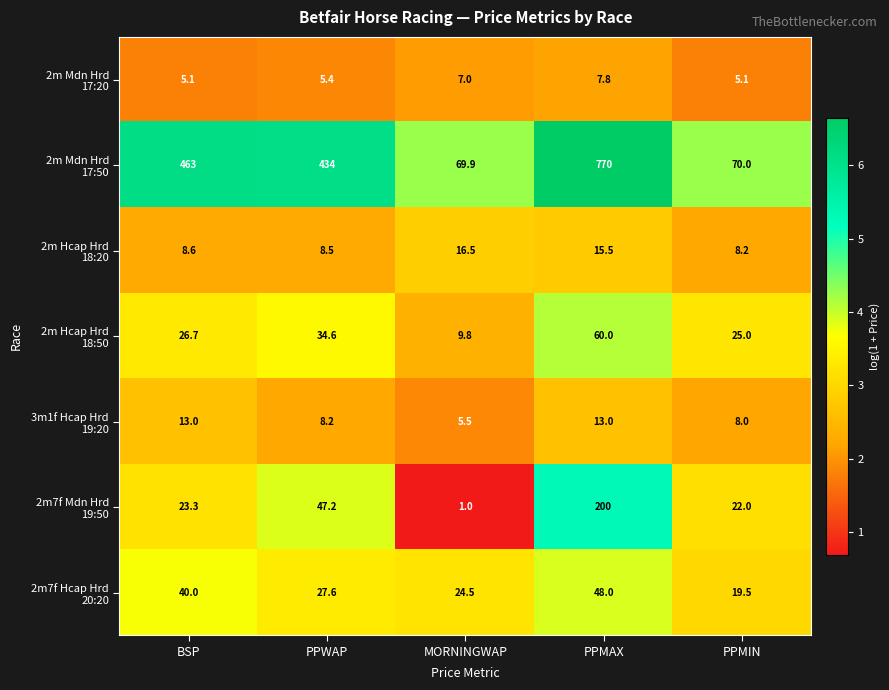

Count the number of categories in the chart.

5